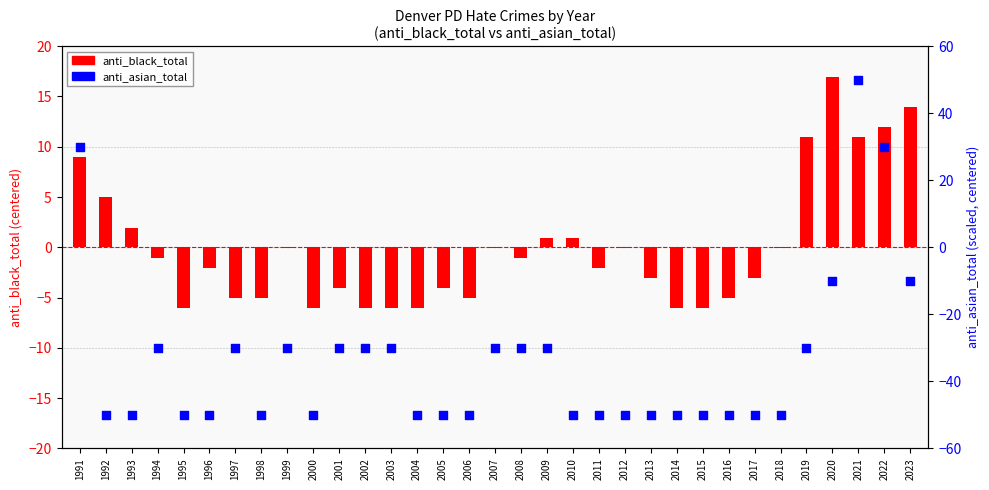

At which category is the sum across all series the highest?

2021